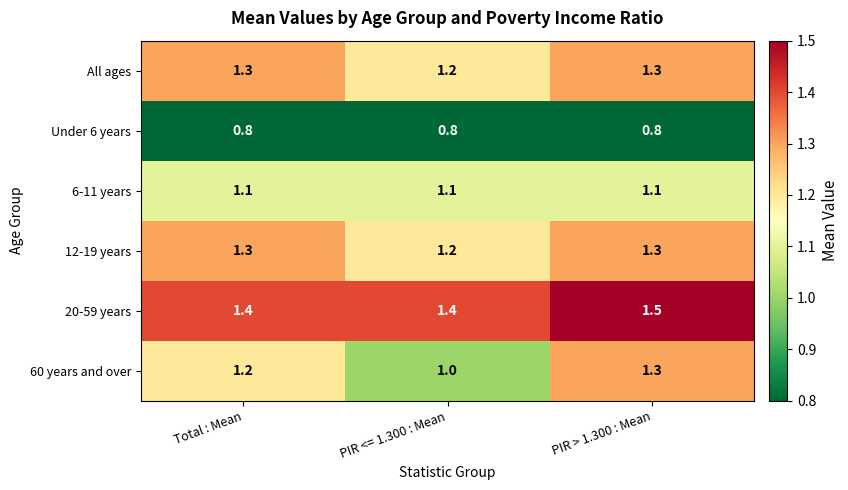

Which series has the widest spread of values?

60 years and over